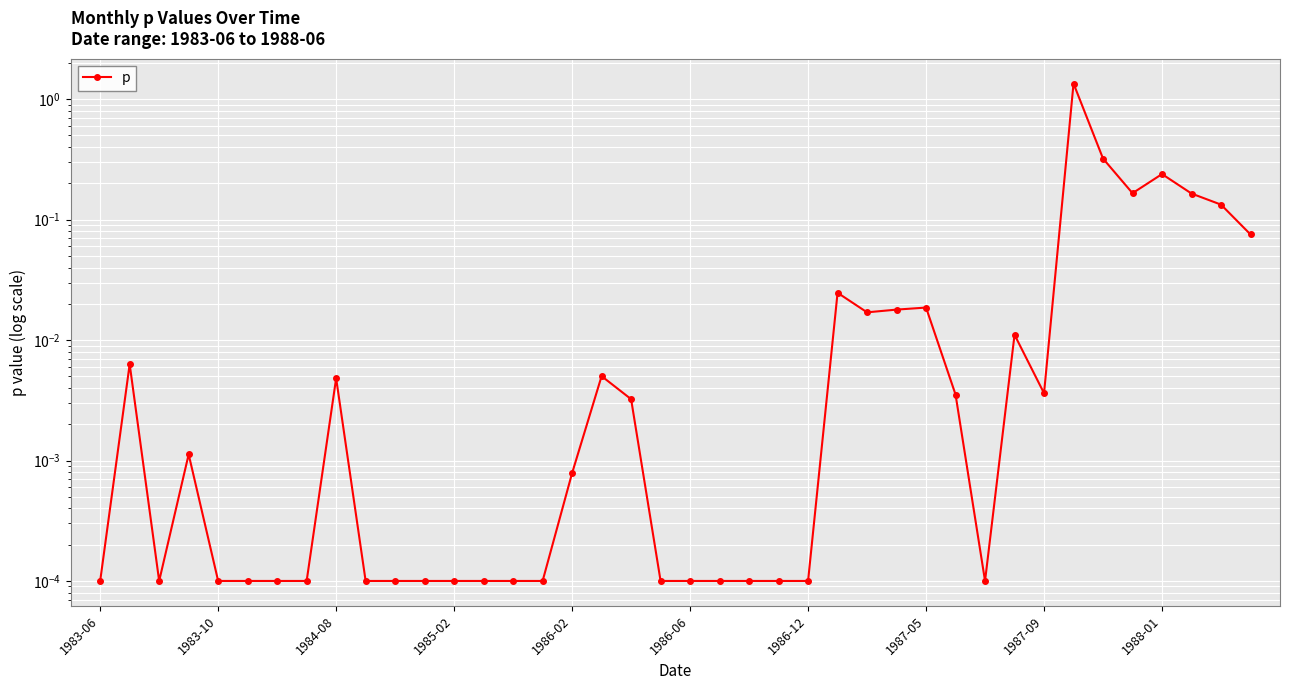

Reading left to right, transcribe all the data shown in this chart.

0.0	0.0	0.0	0.0	0.0	0.0	0.0	0.0	0.0	0.0	0.0	0.0	0.0	0.0	0.0	0.0	0.0	0.0	0.0	0.0	0.0	0.0	0.0	0.0	0.0	0.0	0.0	0.0	0.0	0.0	0.0	0.0	0.0	1.3	0.3	0.2	0.2	0.2	0.1	0.1